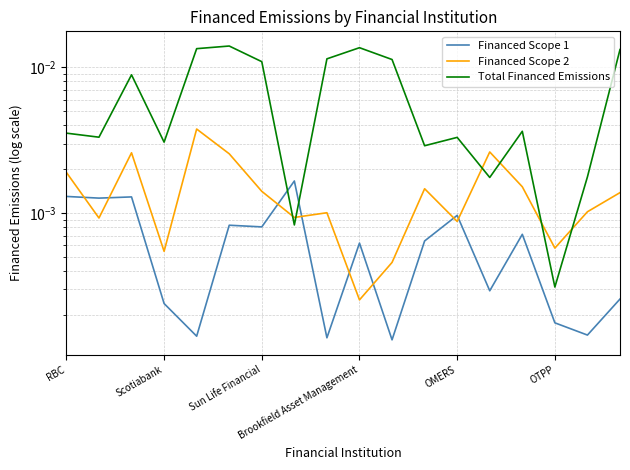

The Total Financed Emissions series shows 0.0 at Scotiabank. True or false?

False